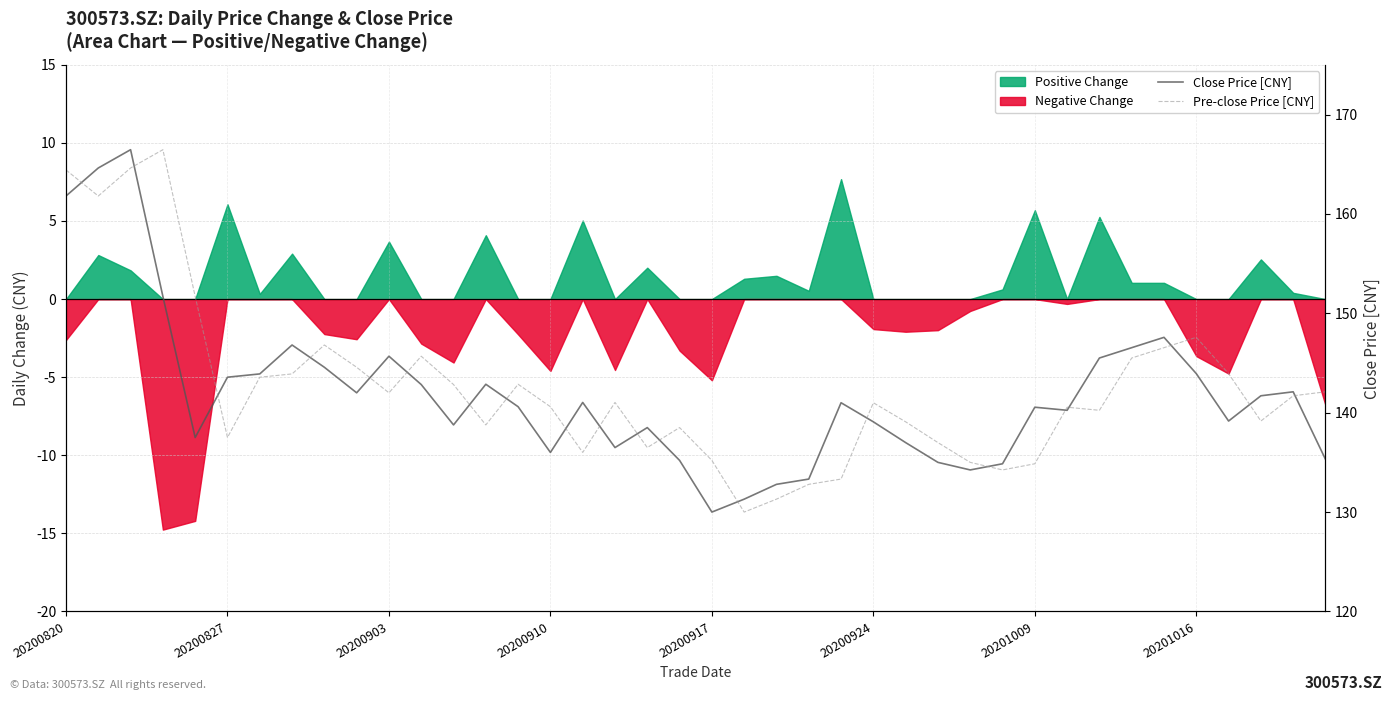

Read the Close Price [CNY] value at 13.

142.9